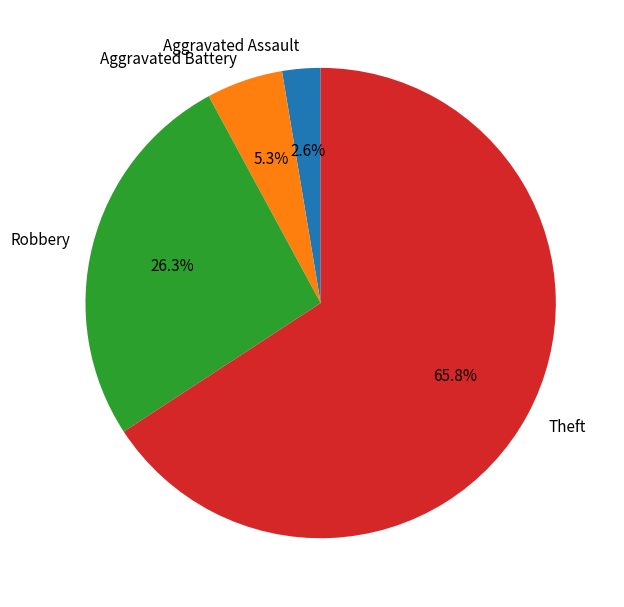

Which has a higher value, Robbery or Aggravated Assault?

Robbery